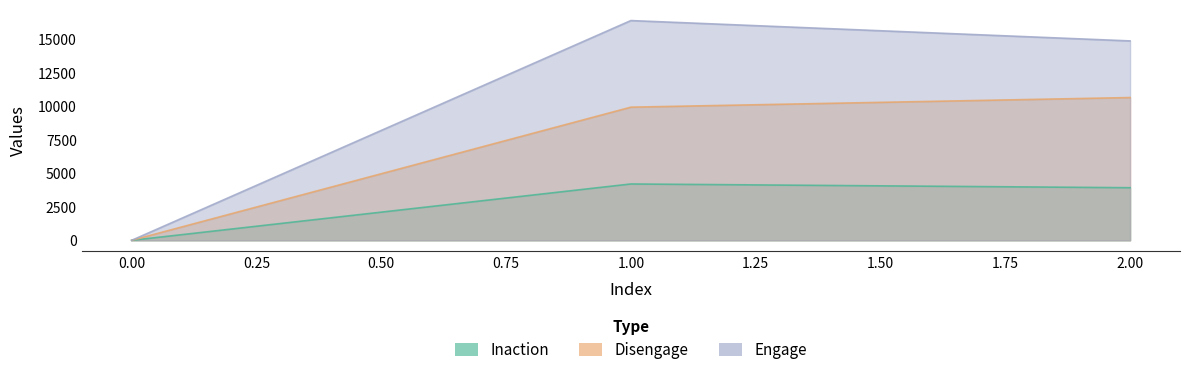

Does the chart have visible grid lines?

No